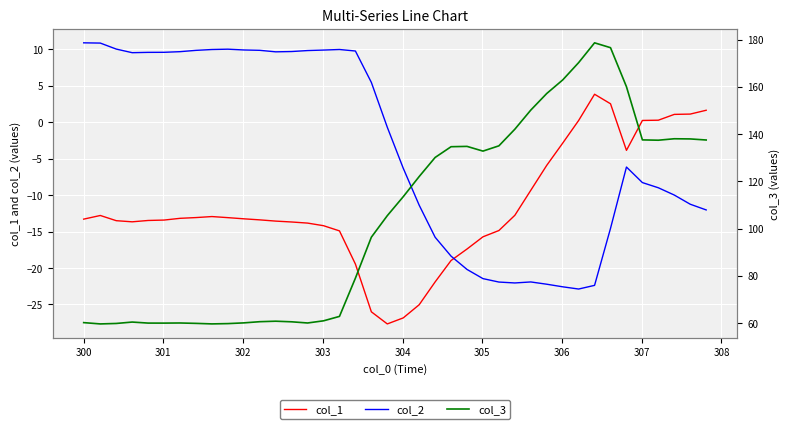

Which series has the widest spread of values?

col_3